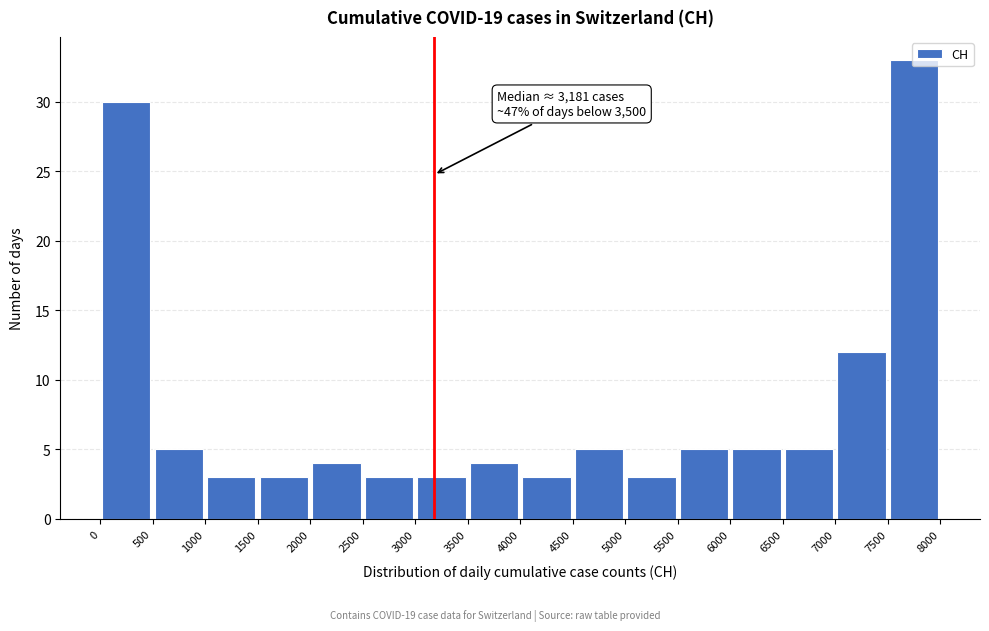

Which range on the x-axis has the tallest bar?

7500 to 8000